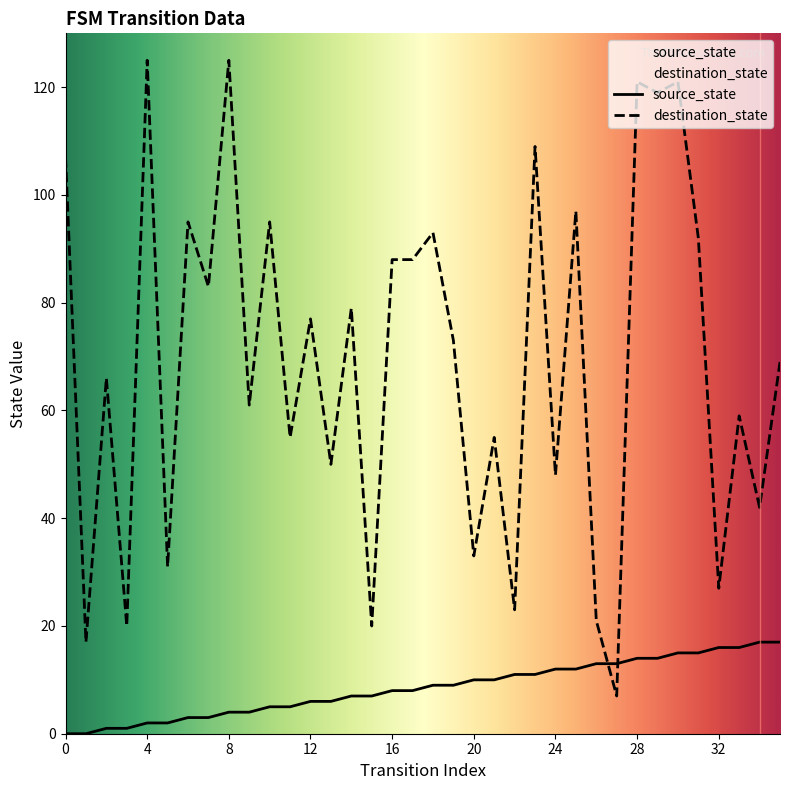

What is the sum of the destination_state values at 21 and 31?

147